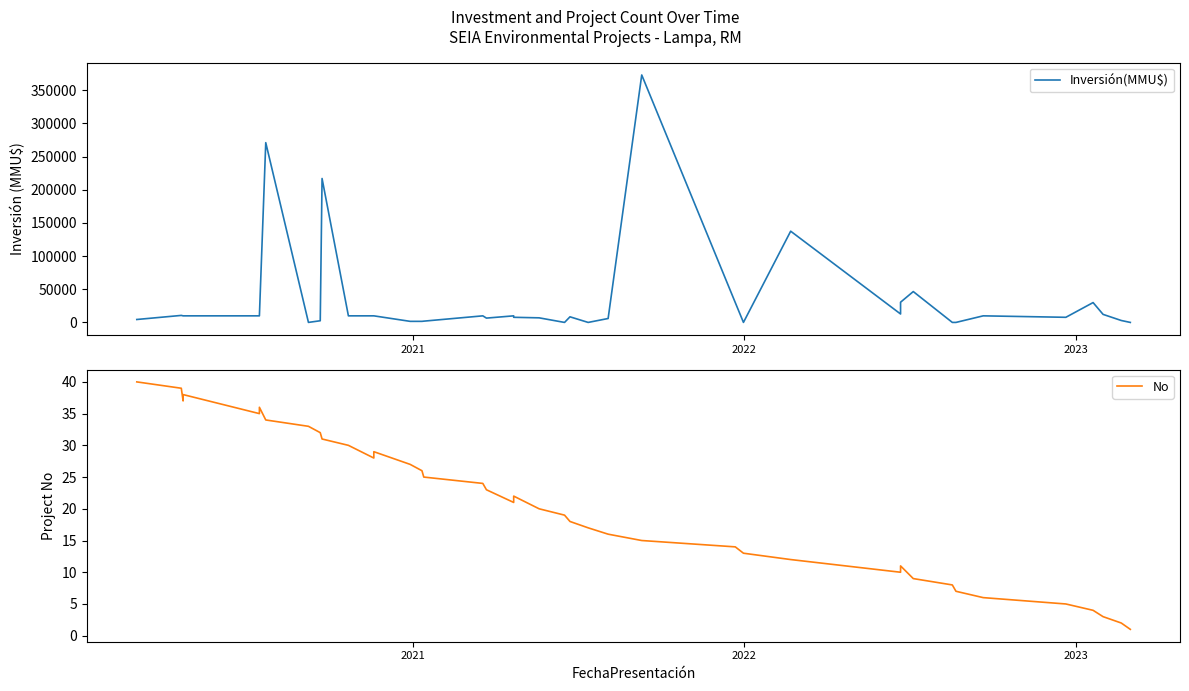

Rank the series by their average value, from highest to lowest.

Inversión(MMU$), No